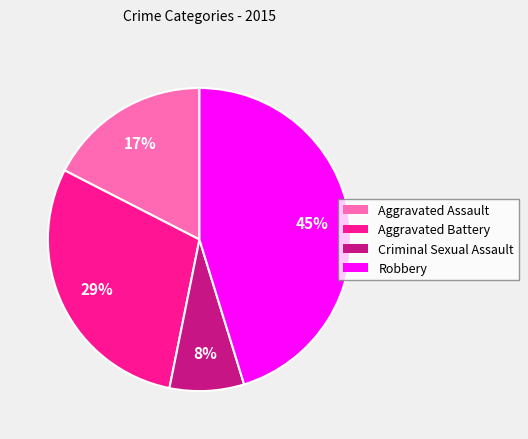

Is the sum of Aggravated Battery and Criminal Sexual Assault greater than half?

No